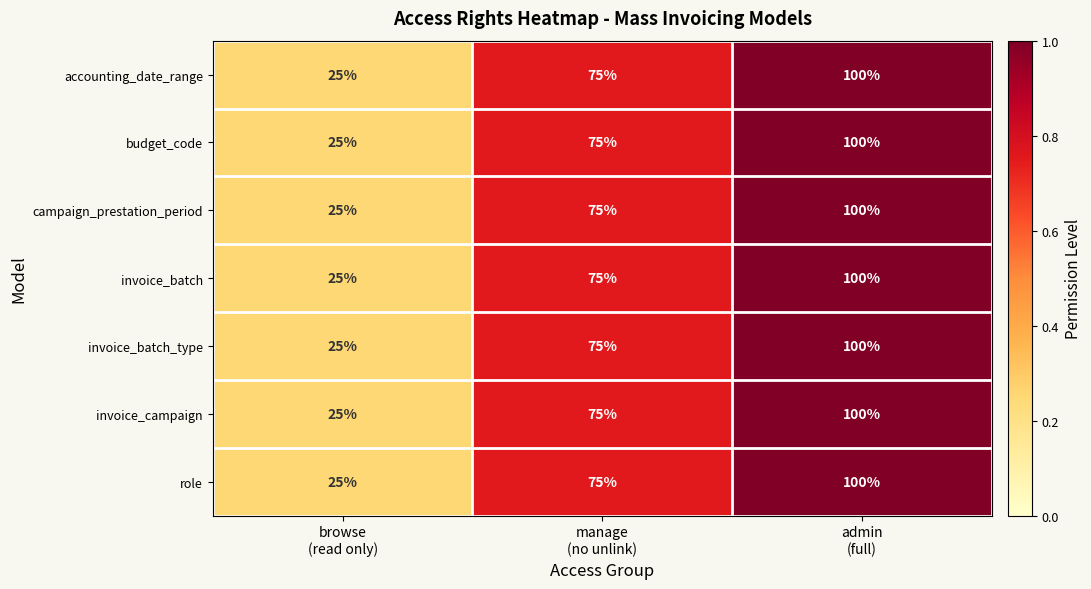

What is the difference between the maximum and minimum values in the invoice_batch_type series?

75